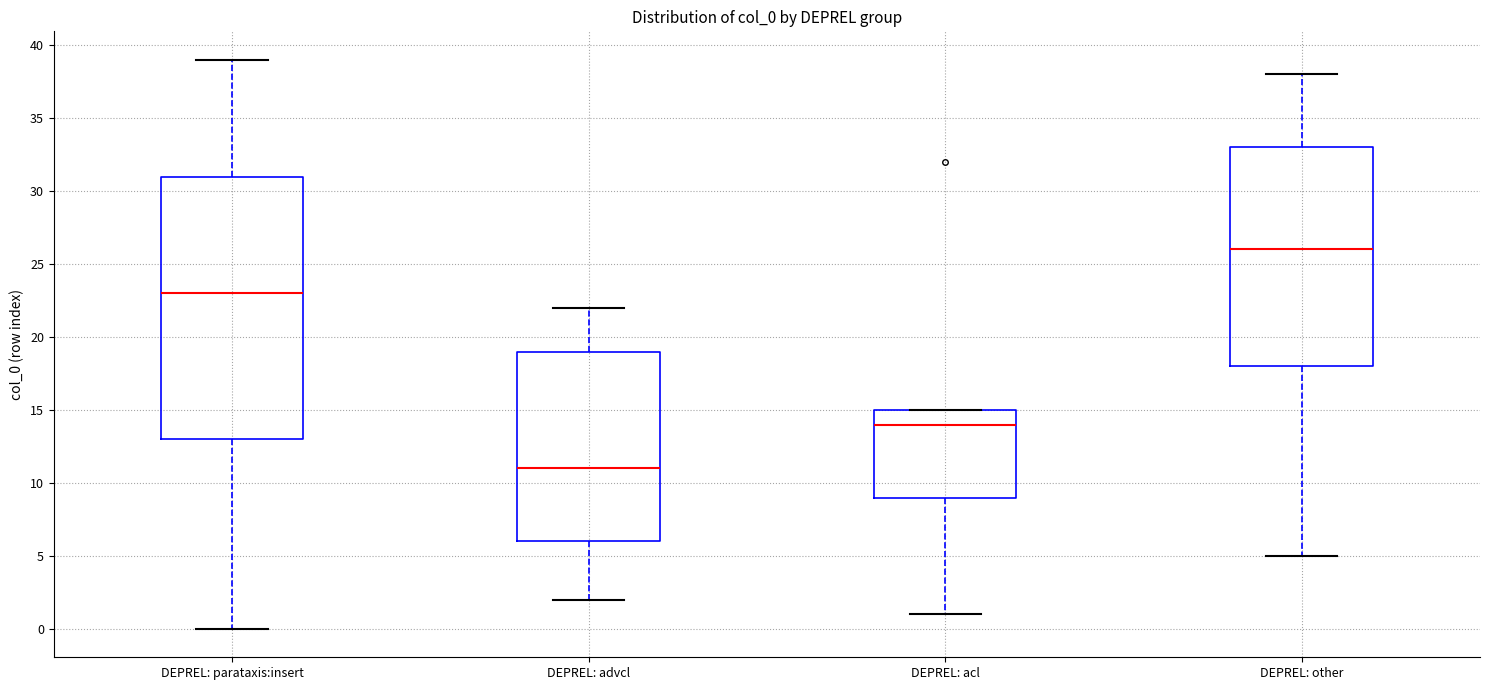

Reading left to right, read every box against the y-axis: the position of its median line, the range the box covers, and the ends of its whiskers. The values are not printed on the chart, so give them approximately, as read against the axis.

DEPREL: parataxis:insert: median 23, box 13 to 31, whiskers 0 to 39
DEPREL: advcl: median 11, box 6 to 19, whiskers 2 to 22
DEPREL: acl: median 14, box 9 to 15, whiskers 1 to 15
DEPREL: other: median 26, box 18 to 33, whiskers 5 to 38